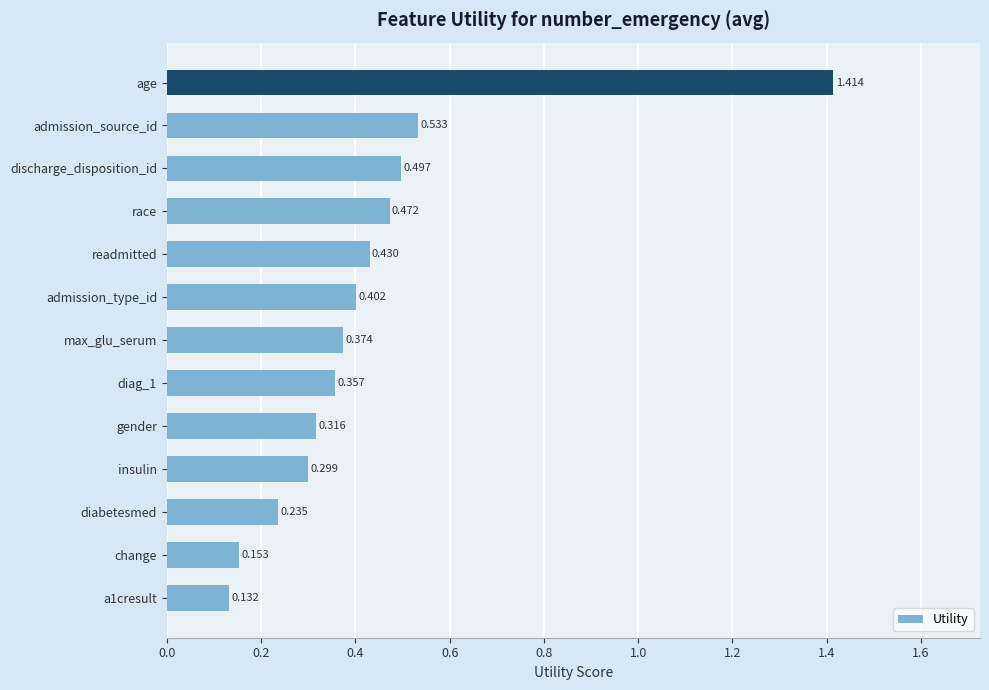

At which category does the chart reach its peak across all series?

age